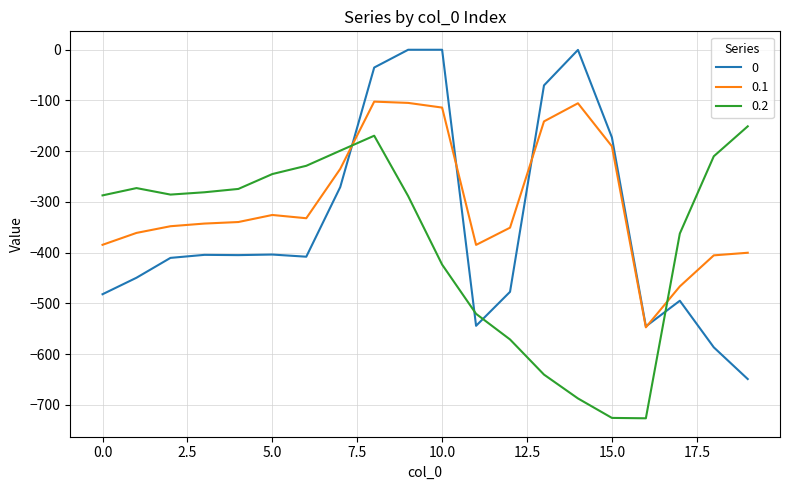

Rank the series by their average value, from lowest to highest.

0.2, 0, 0.1